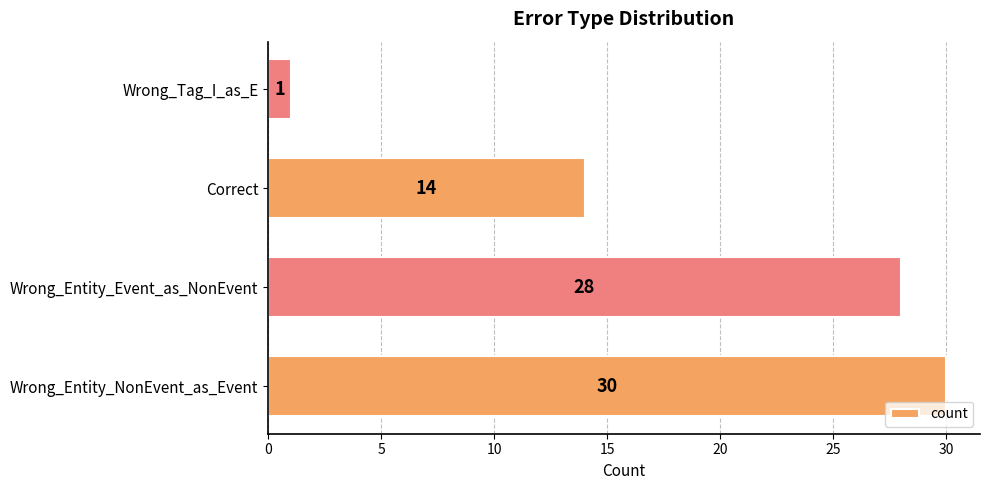

How many data points are less than 28?

2